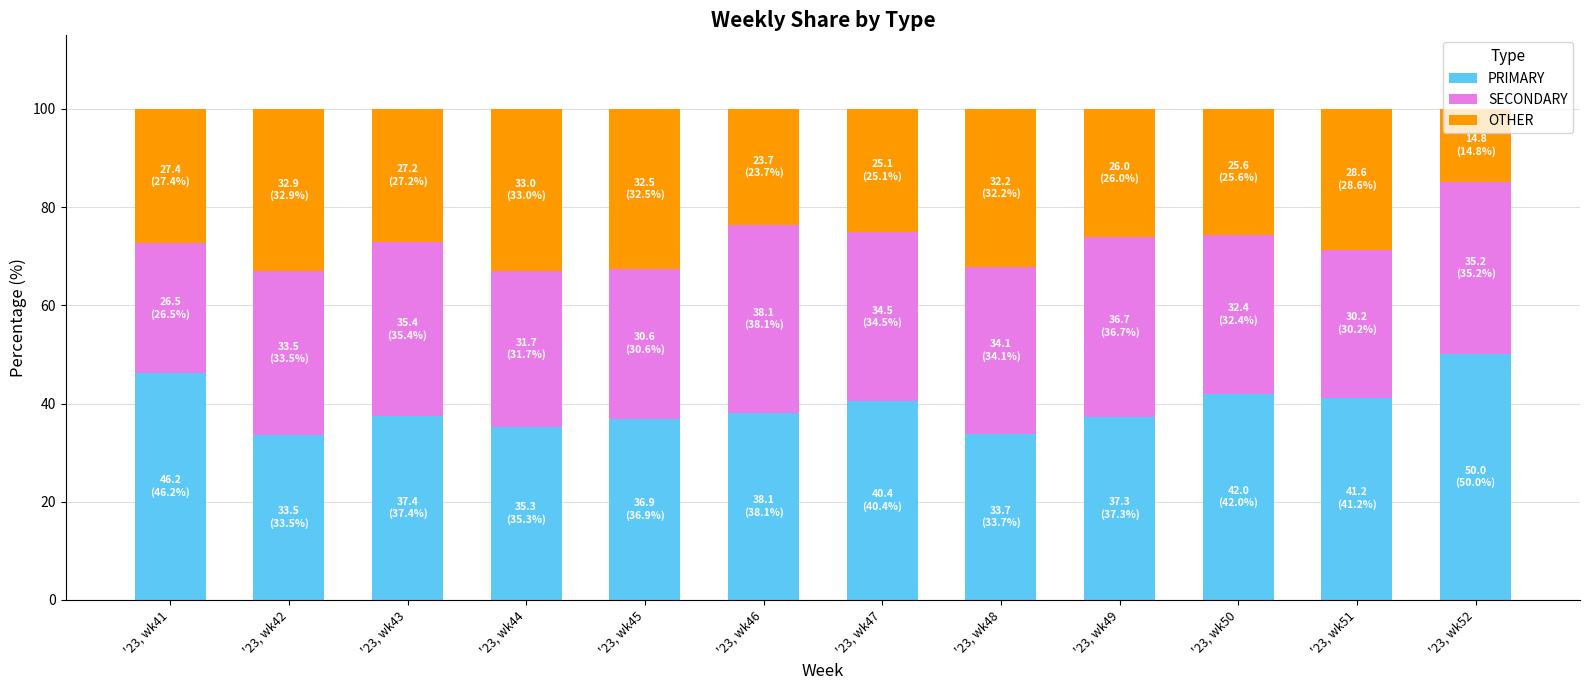

Does the chart contain stacked bars?

Yes